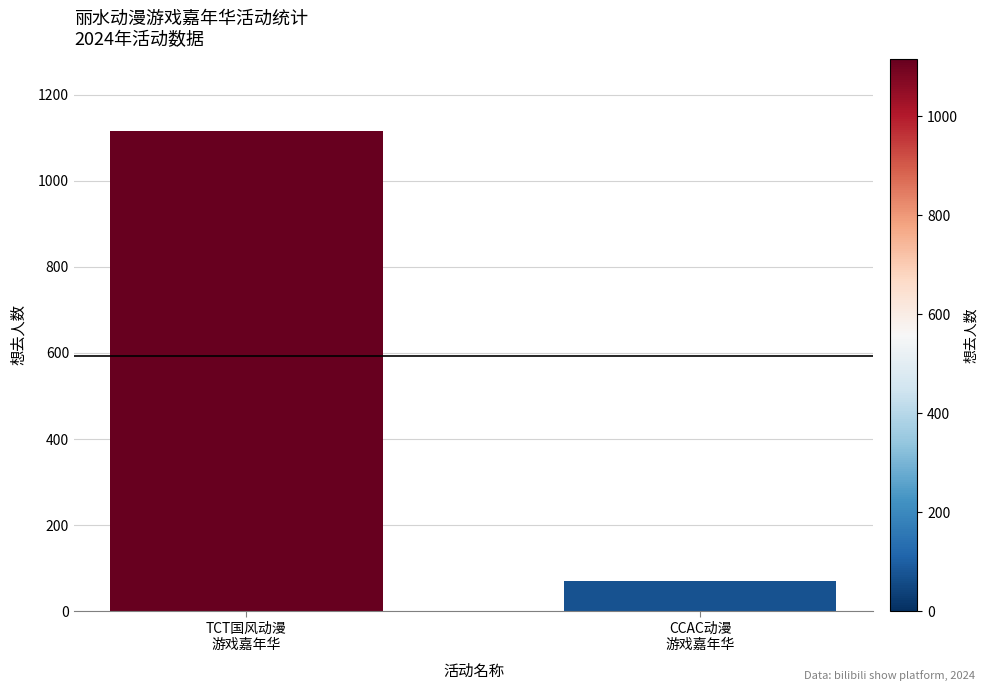

What is the label of the 1st bar from the right?

CCAC动漫
游戏嘉年华